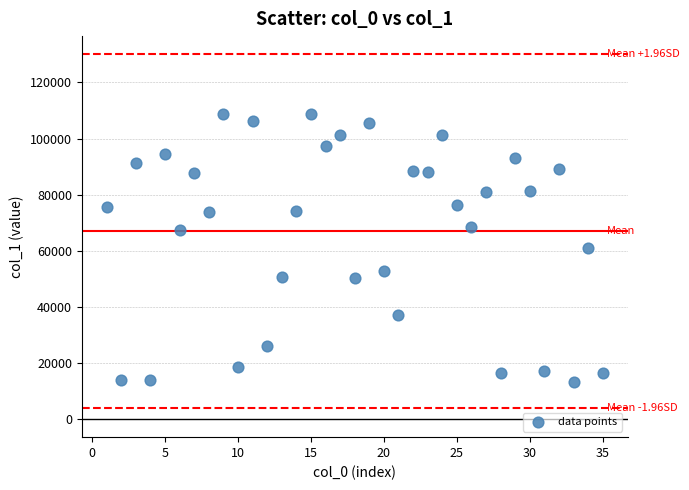

What is the range of X values (max minus min)?

34